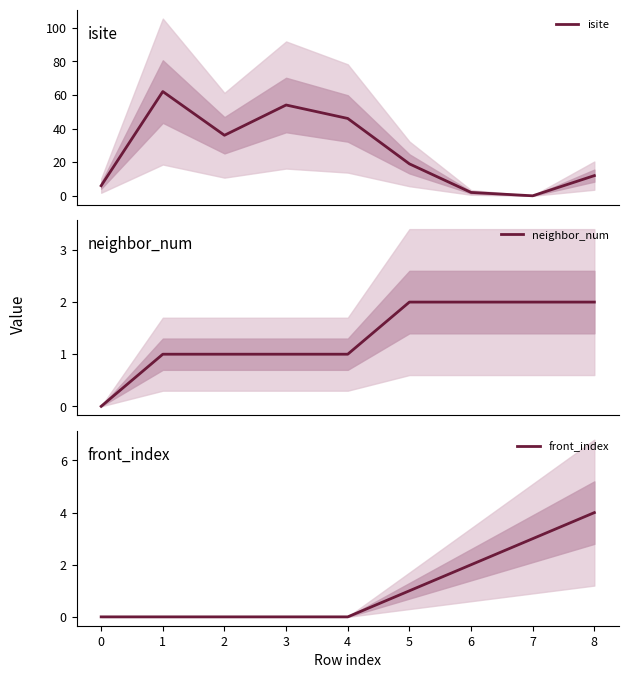

At which label does front_index reach its peak?

8